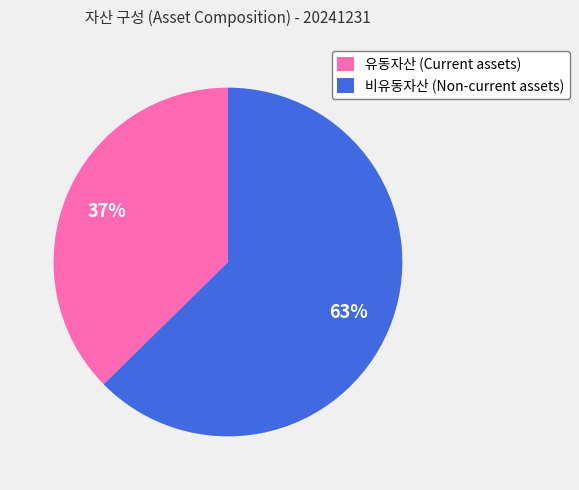

Rank the categories by value from lowest to highest.

유동자산 (Current assets), 비유동자산 (Non-current assets)